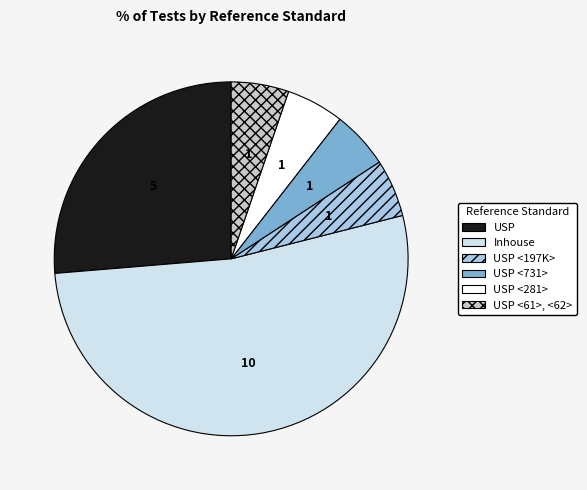

Count the number of slices in the pie.

6